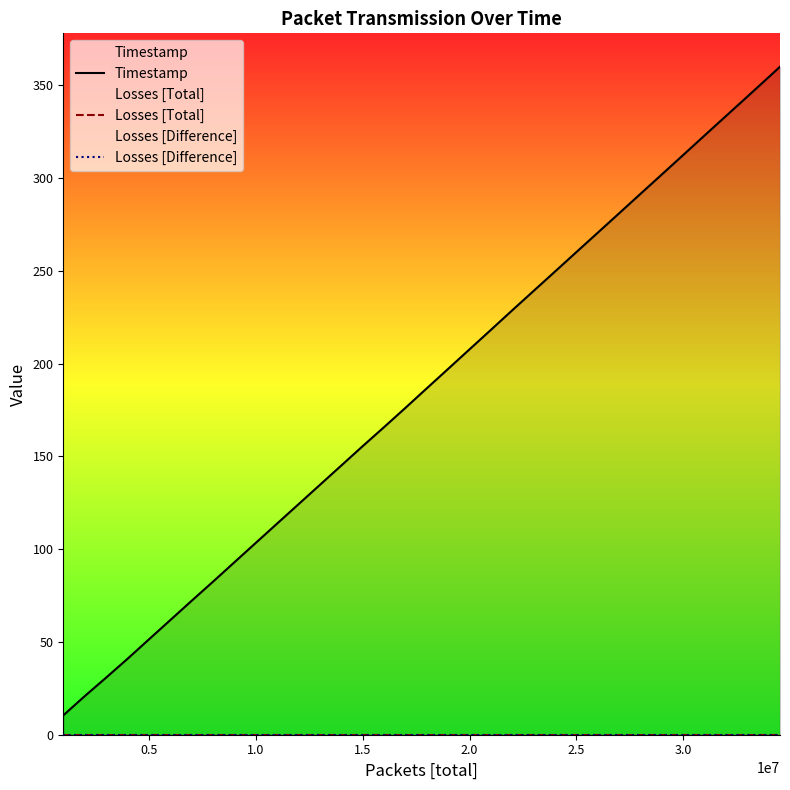

What position from the left is 2.0?

20